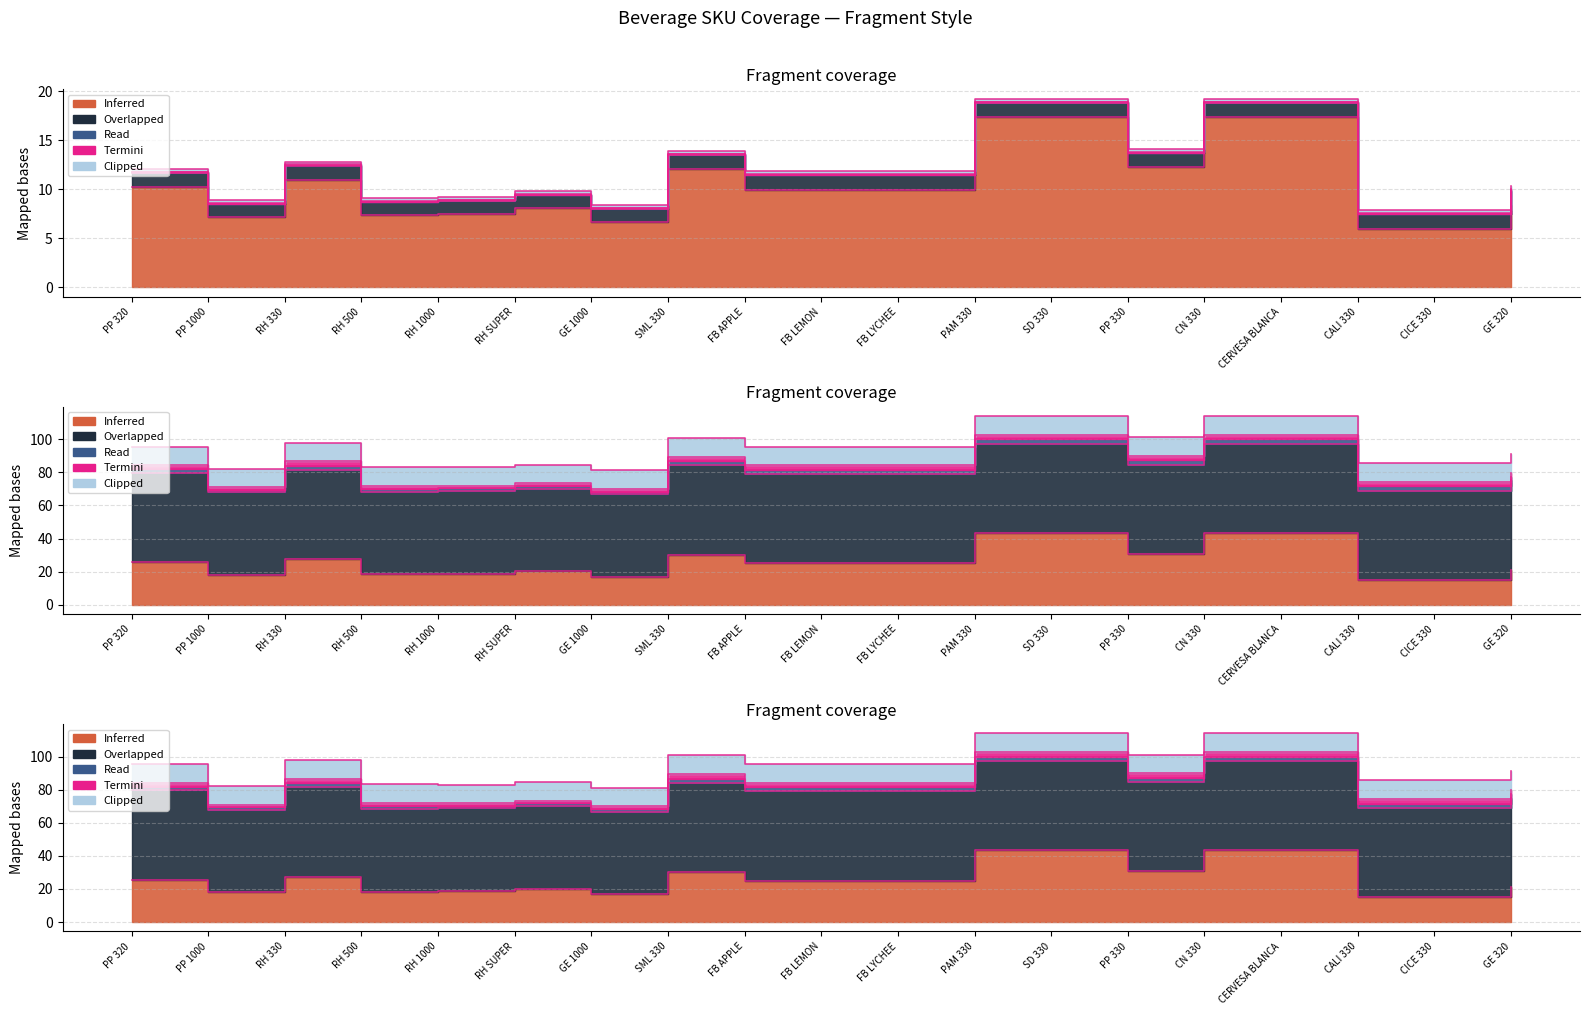

What is the change in value from PP 320 to FB LEMON?

-0.6